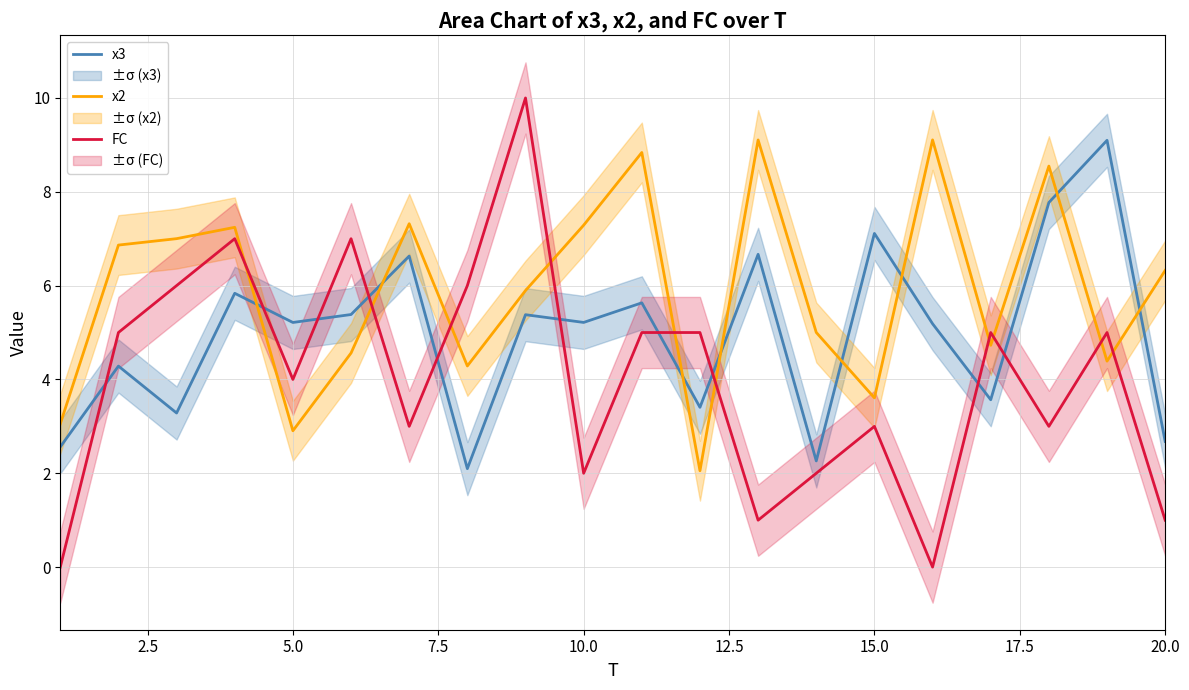

What is the minimum value for x2?

2.1